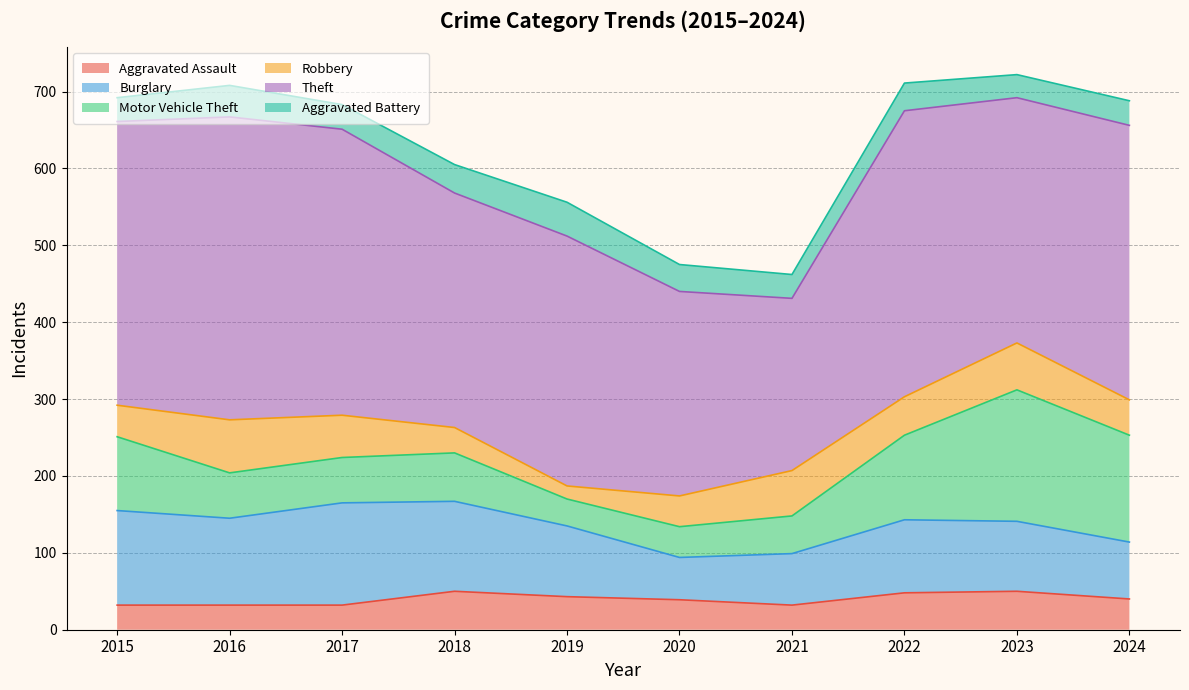

Which category has the highest value in the Burglary series?

2017